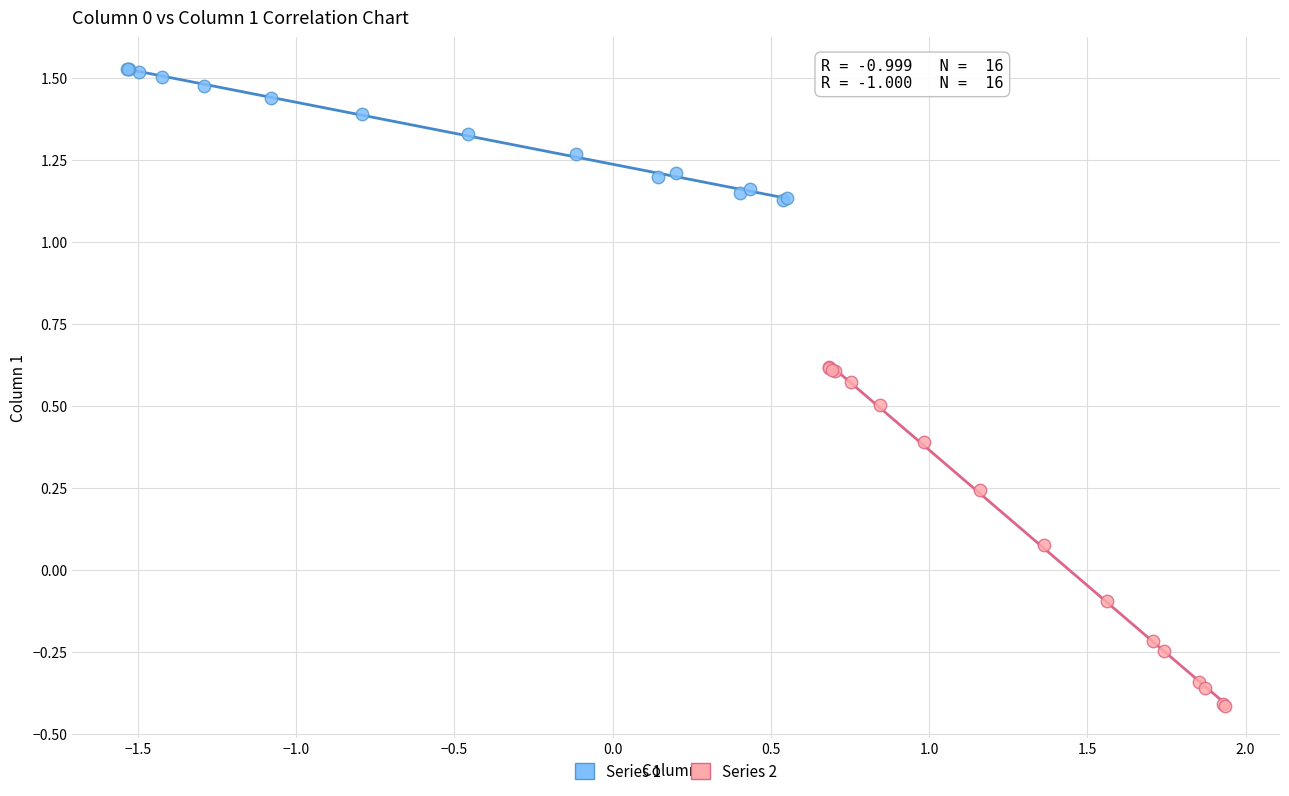

Which series contains the highest Y value?

Series 1